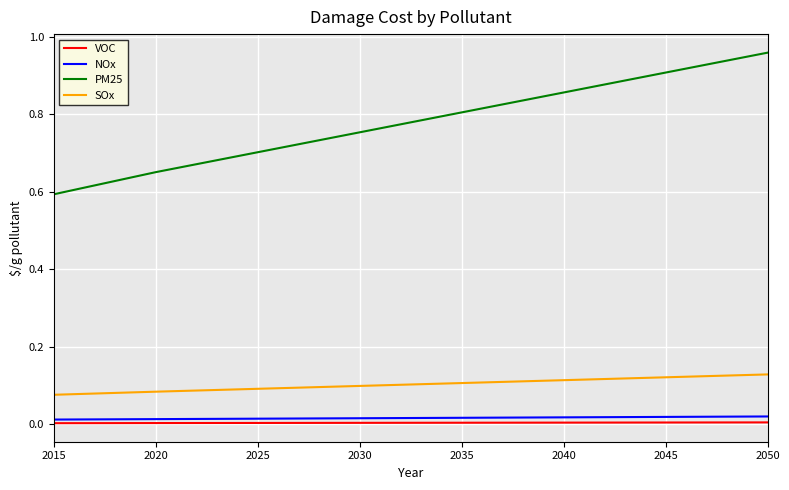

True or false: SOx and VOC intersect in this chart.

False